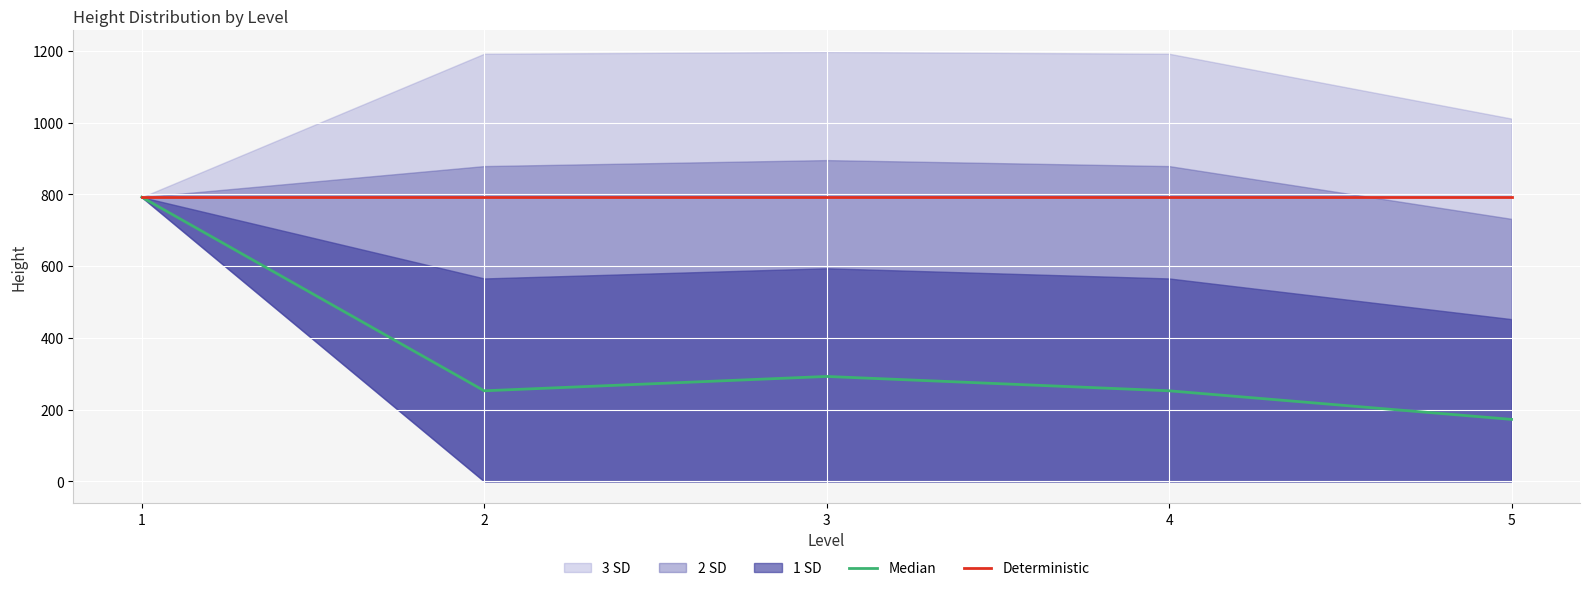

True or false: Deterministic and Median cross at least once.

False